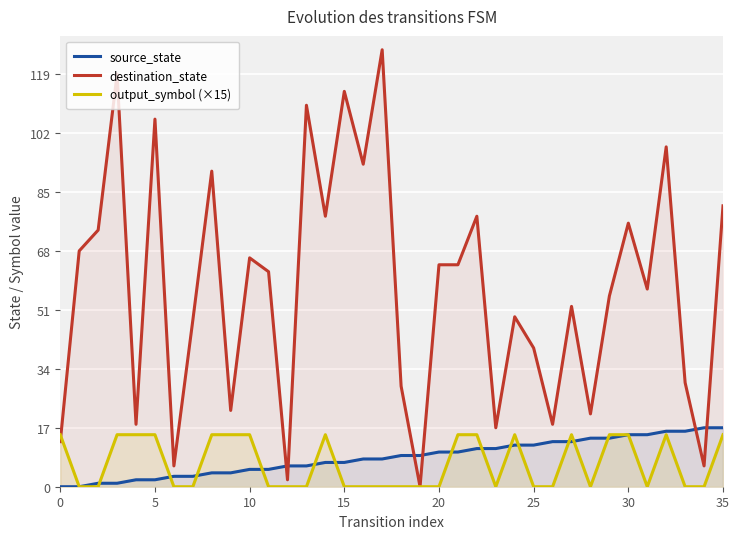

At which label is source_state closest to 8?

16